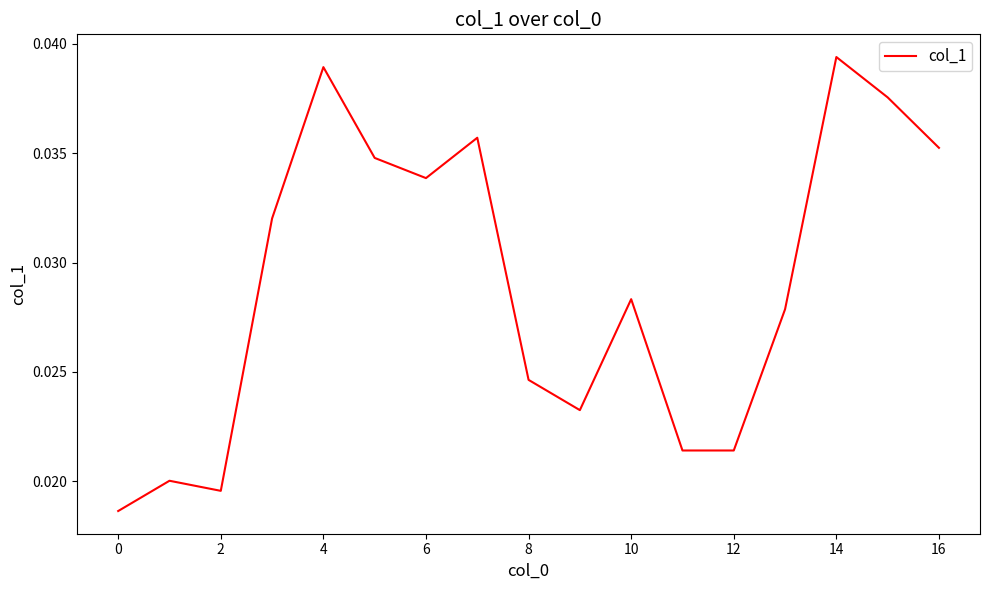

Which category has the highest value across all series?

14